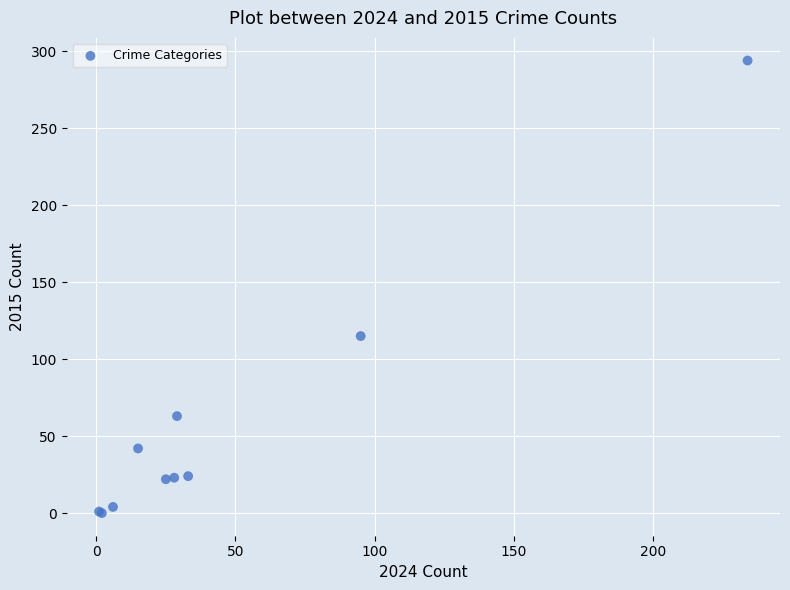

What Y value in the scatter plot is closest to 147?

115